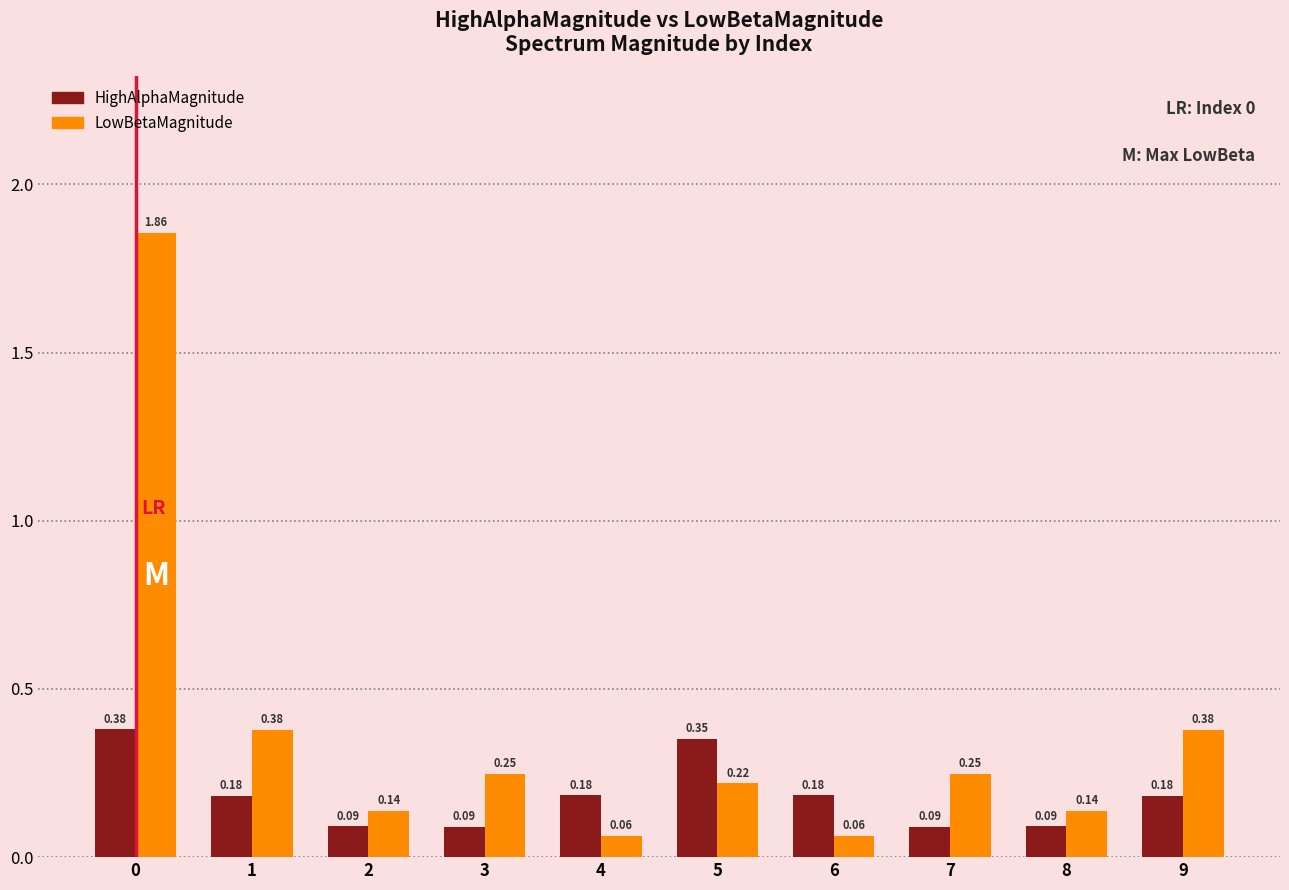

Rank the series at 7 from lowest to highest value.

HighAlphaMagnitude, LowBetaMagnitude